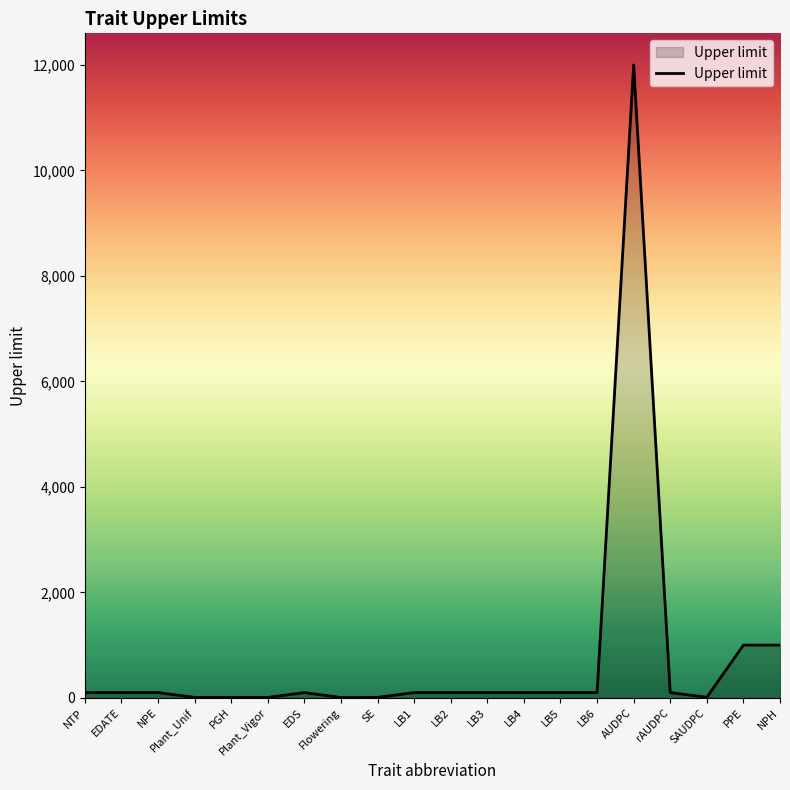

What is the difference between the maximum and minimum values?

11993